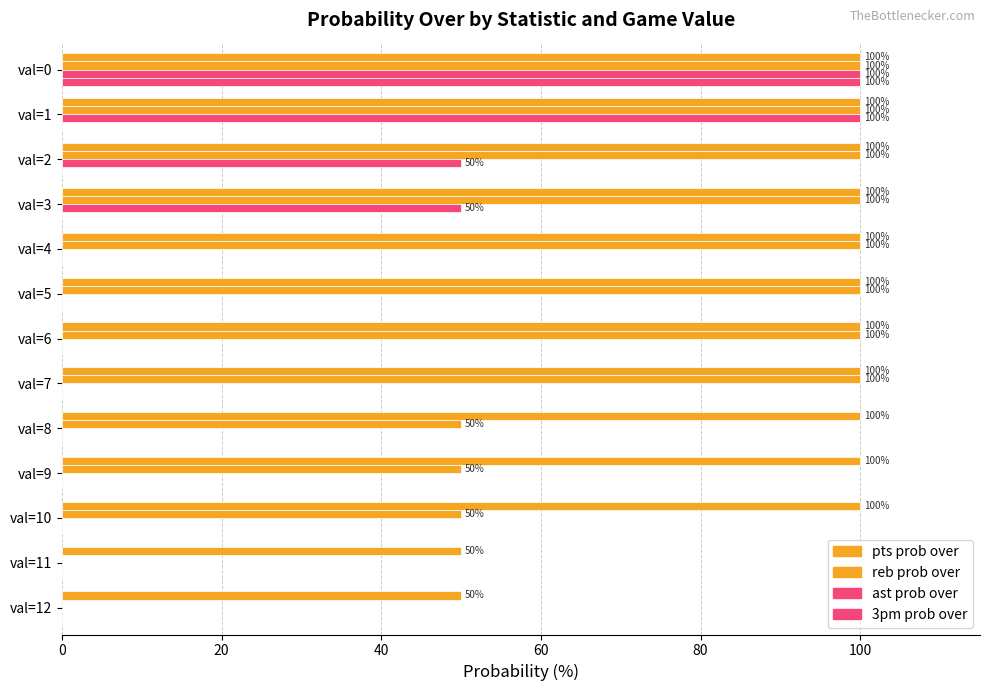

How many distinct data groups are displayed?

4